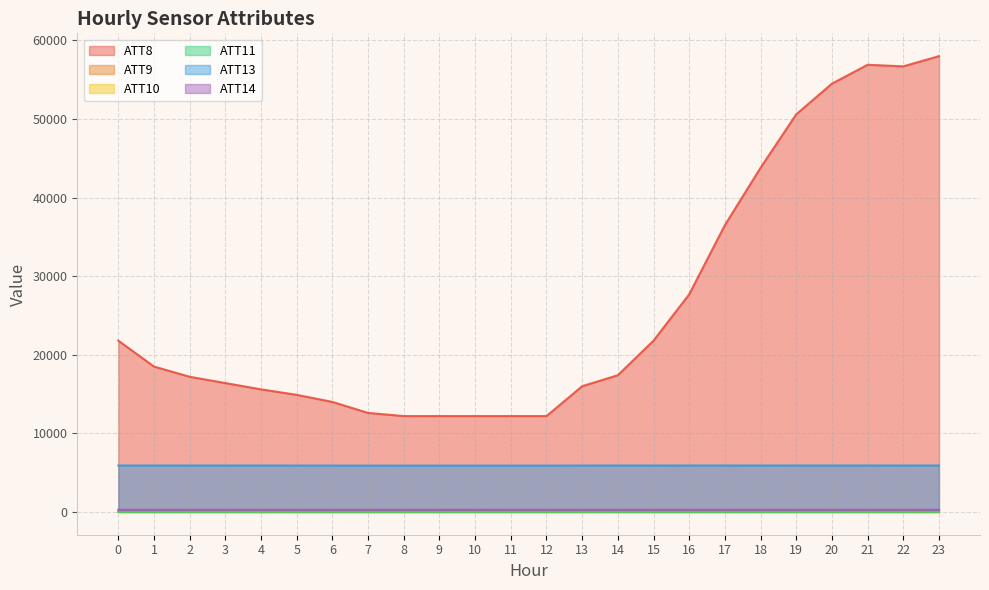

Reading left to right, transcribe all the data shown in this chart.

ATT8: 21800.0	18500.0	17200.0	16400.0	15600.0	14900.0	14000.0	12600.0	12200.0	12200.0	12200.0	12200.0	12200.0	16000.0	17400.0	21800.0	27700.0	36500.0	43800.0	50600.0	54500.0	56900.0	56700.0	58000.0
ATT9: 8.6	9.1	13.8	14.0	10.6	9.3	7.6	7.7	6.9	9.4	15.3	15.6	14.6	13.3	12.1	12.2	11.7	12.3	11.5	11.1	11.5	11.1	12.1	13.8
ATT10: 3.5	3.6	2.9	5.1	5.6	5.6	6.4	4.8	4.7	3.5	1.4	2.2	2.5	2.6	2.8	4.3	4.8	4.7	3.9	4.4	4.8	5.2	4.3	4.9
ATT11: 9.8	9.7	10.5	11.9	13.0	13.5	13.1	12.8	11.8	11.6	11.9	11.8	11.5	11.4	10.1	9.3	9.3	9.9	10.2	10.1	9.8	11.5	12.0	14.5
ATT13: 5907.1	5907.6	5912.9	5912.2	5909.6	5905.5	5904.1	5896.3	5895.6	5898.3	5900.5	5900.3	5901.7	5906.2	5909.4	5911.8	5914.8	5915.1	5910.5	5913.9	5913.2	5914.0	5912.5	5911.2
ATT14: 268.7	268.3	268.4	268.5	268.7	268.6	268.7	268.8	269.2	269.3	269.7	269.0	268.7	268.6	269.1	269.0	269.2	268.7	268.8	269.1	268.9	268.8	269.0	268.9